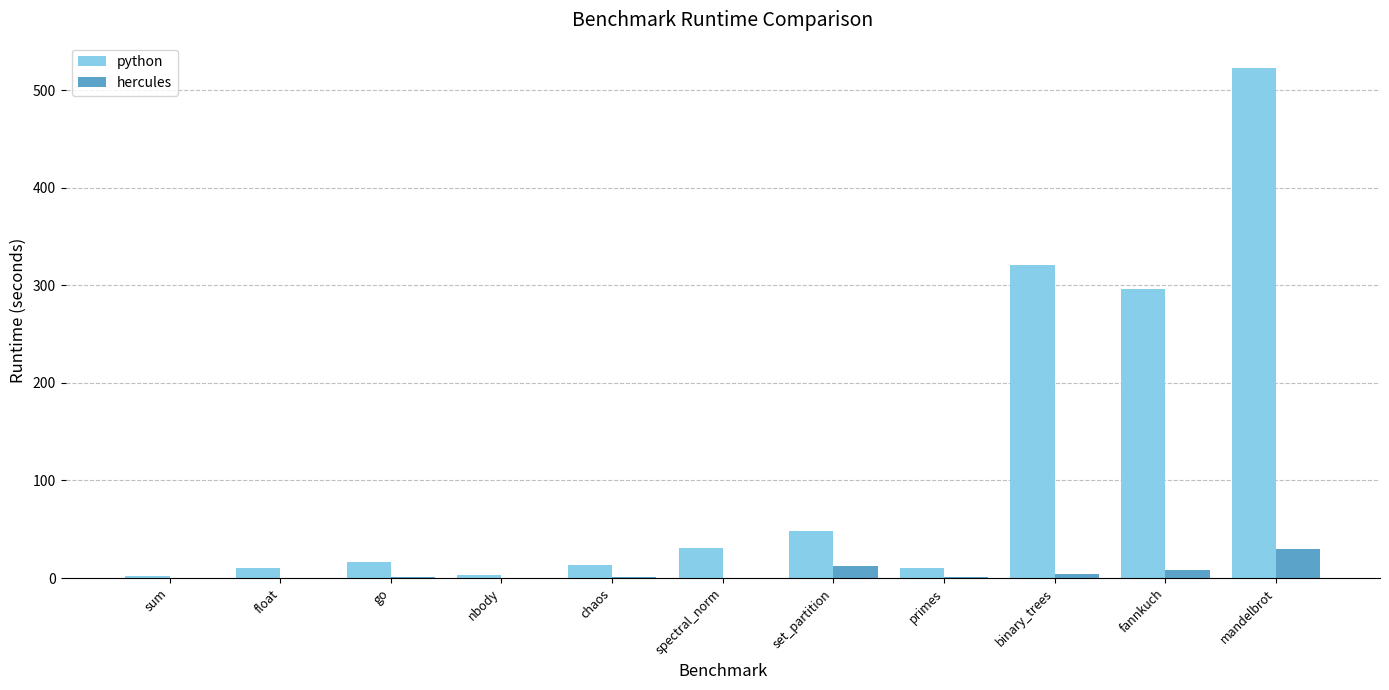

Are the bars grouped side by side (vs. stacked)?

Yes